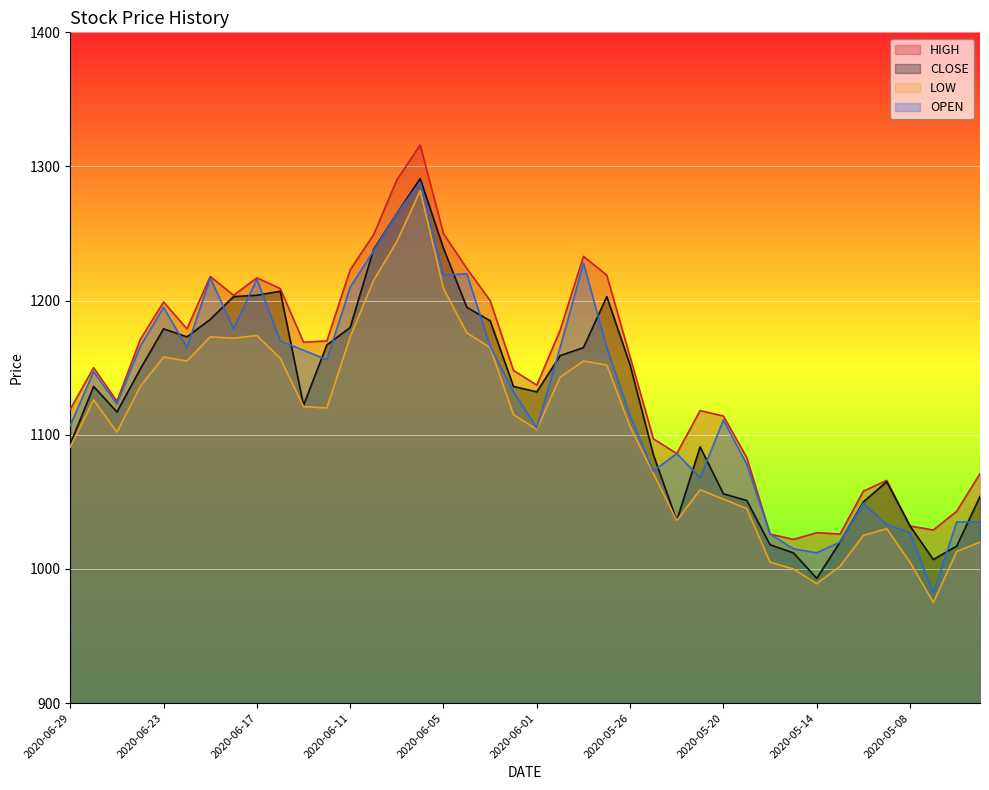

What is the approximate value of LOW at 2020-05-18, to the nearest 10?

1000